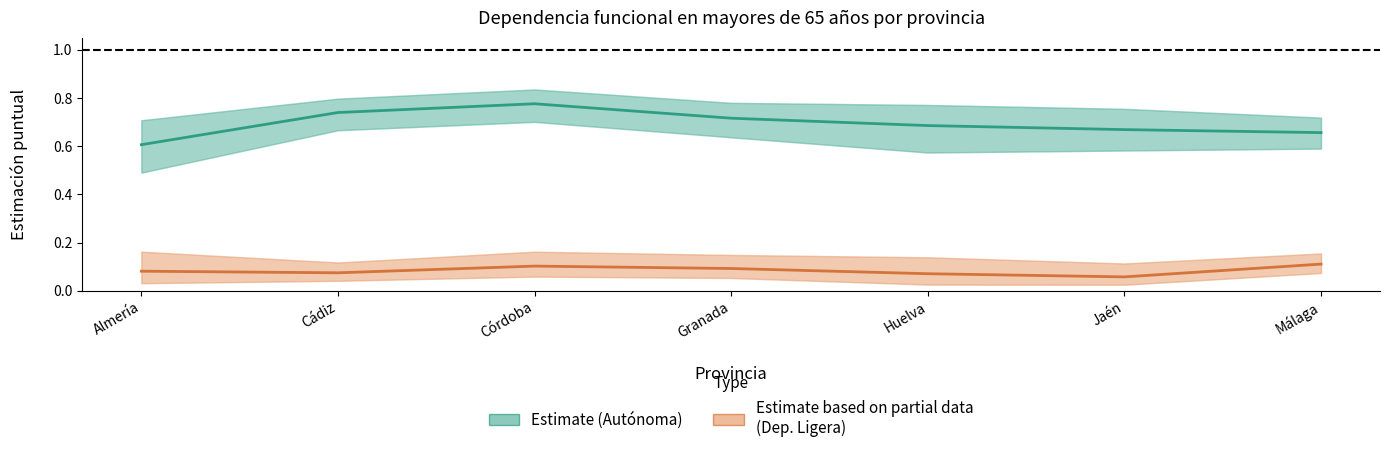

How many categories are shown in the chart?

7